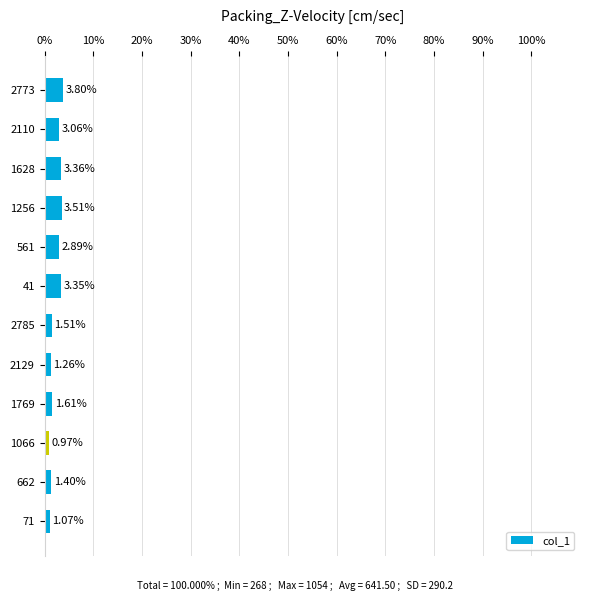

At which category does the chart reach its minimum across all series?

1066